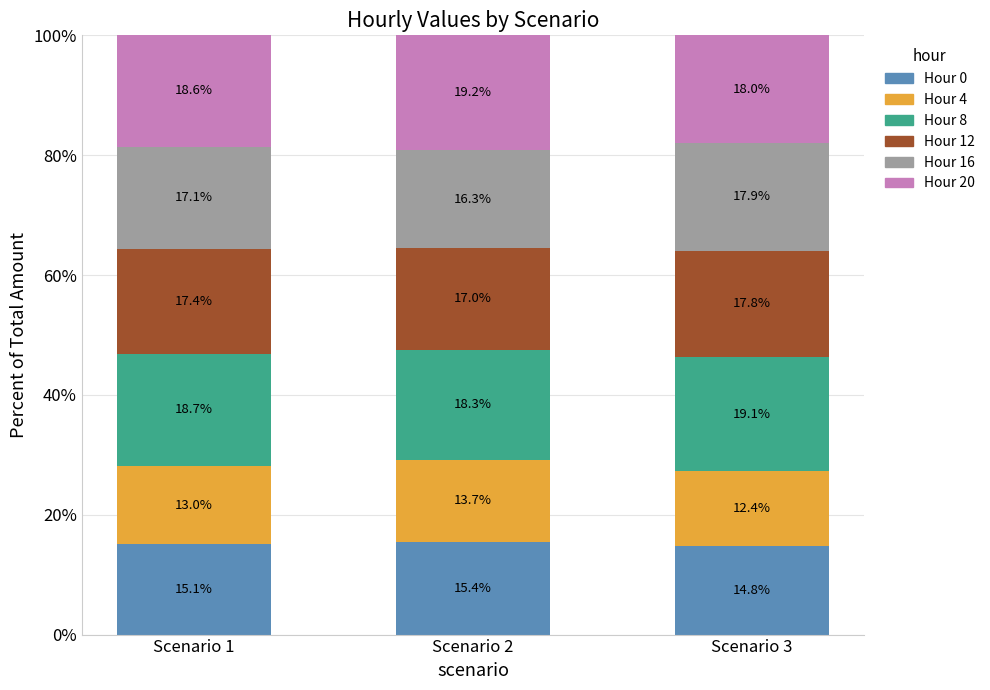

Read the Hour 0 value at Scenario 3.

14.8